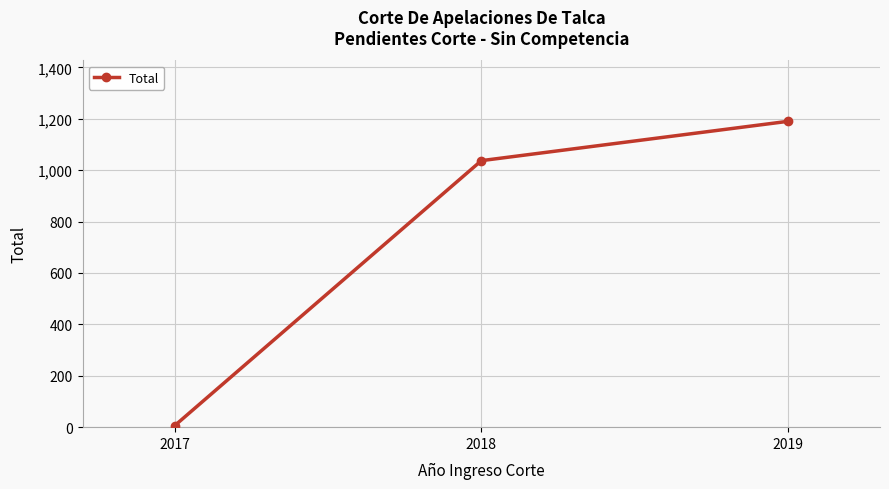

What is the difference between the maximum and minimum values?

1184